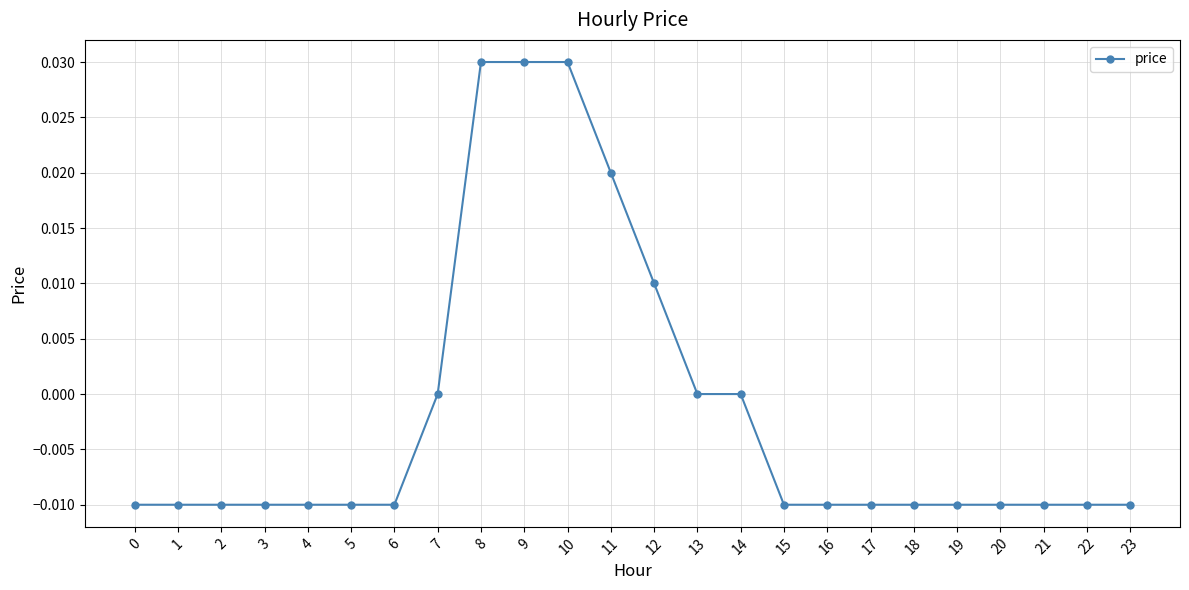

The chart shows a value of -0.0 at 5. True or false?

True